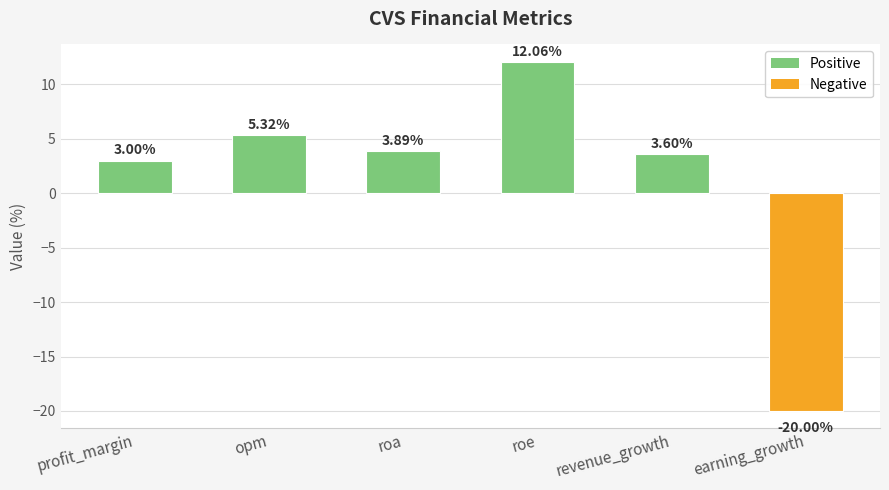

What is the value of the 5th bar from the left?

3.6